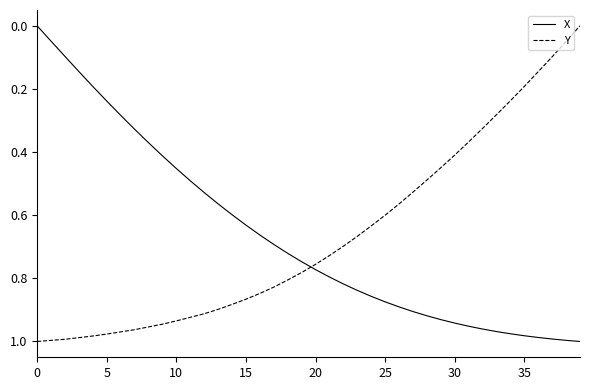

After their last crossing, which series has the higher values: Y or X?

X